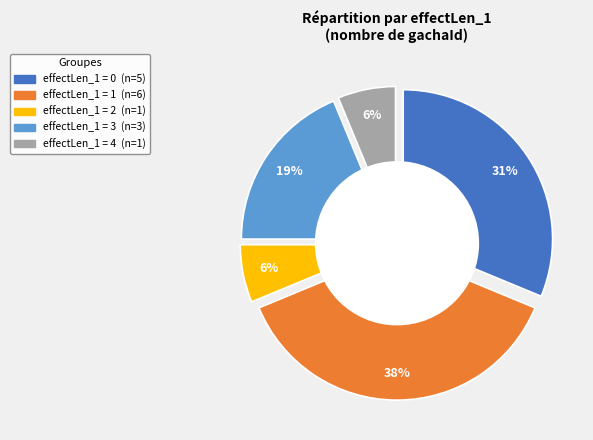

Which slice is the largest?

1